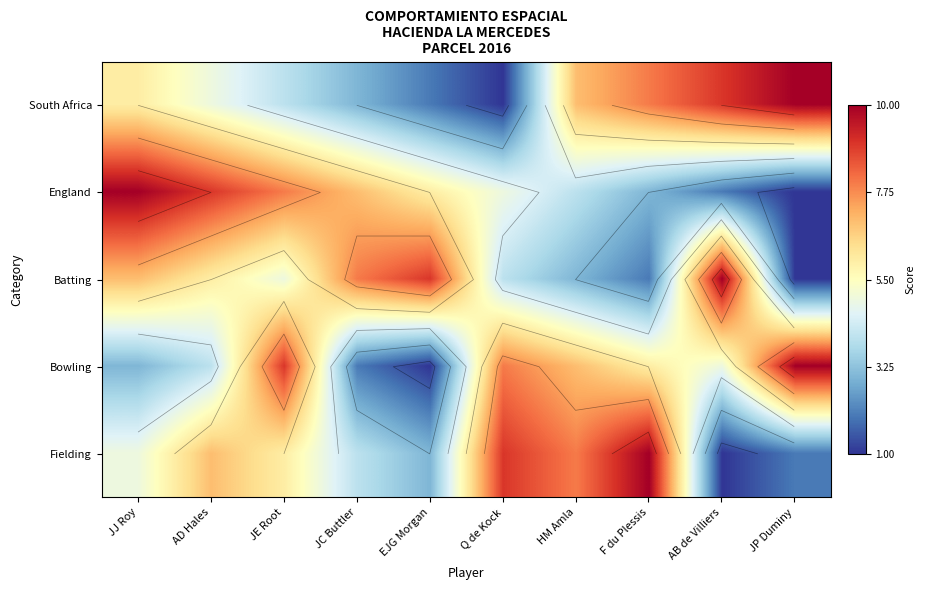

At which category is the sum across all series the highest?

JE Root